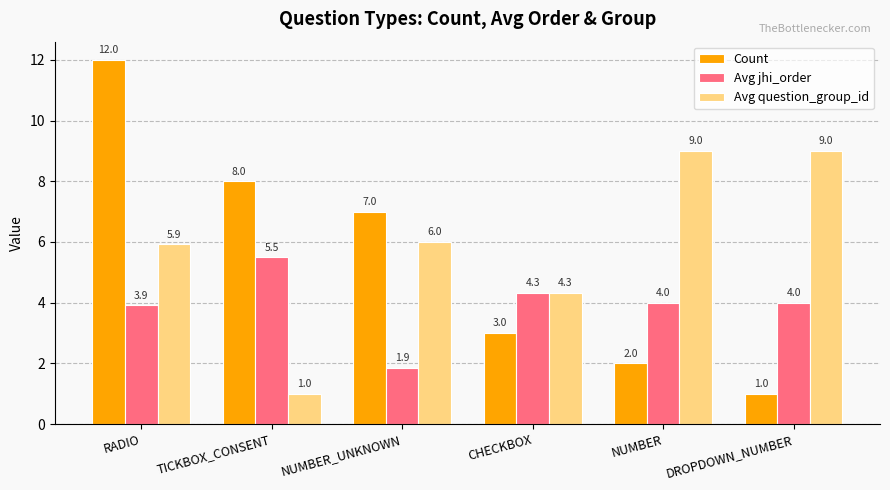

How many bars are there in each group?

3